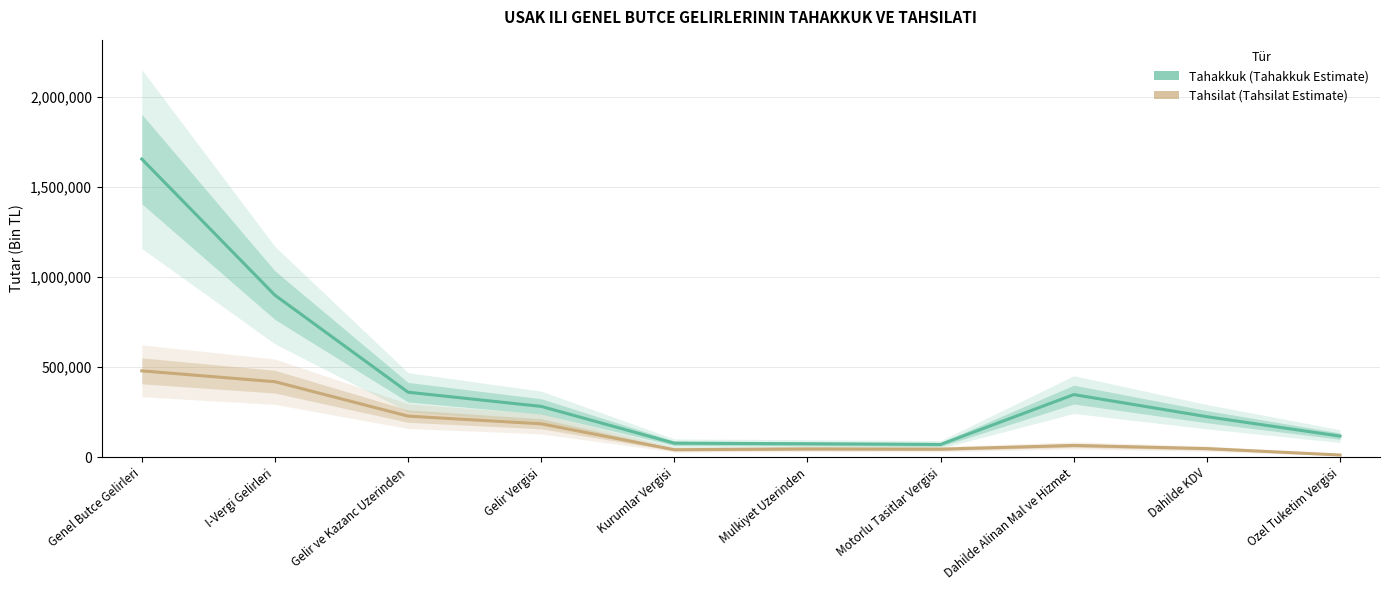

How many values in the Tahsilat series are below 66307?

5